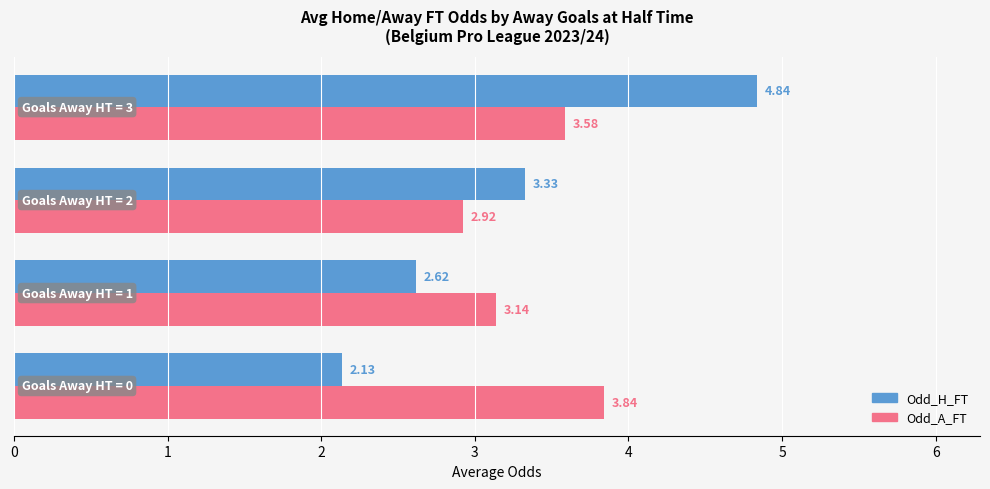

What is the difference between the maximum and minimum values in the Odd_A_FT series?

0.9